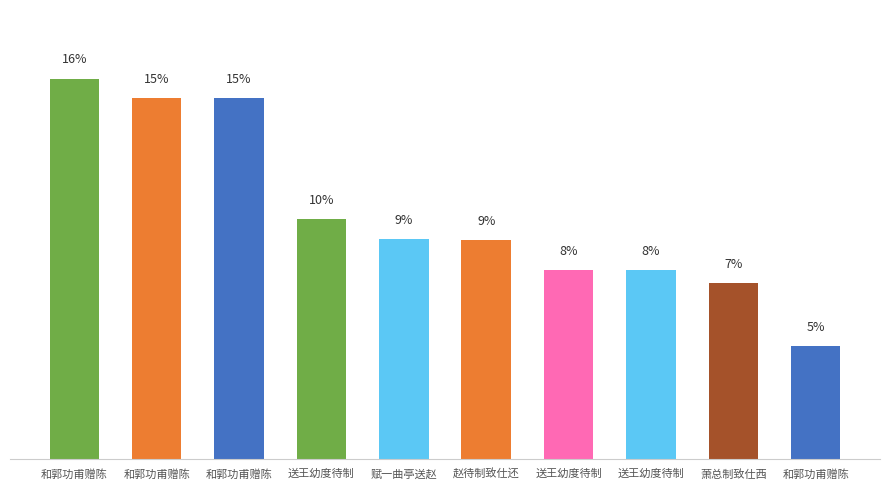

Does the chart contain any negative values?

No